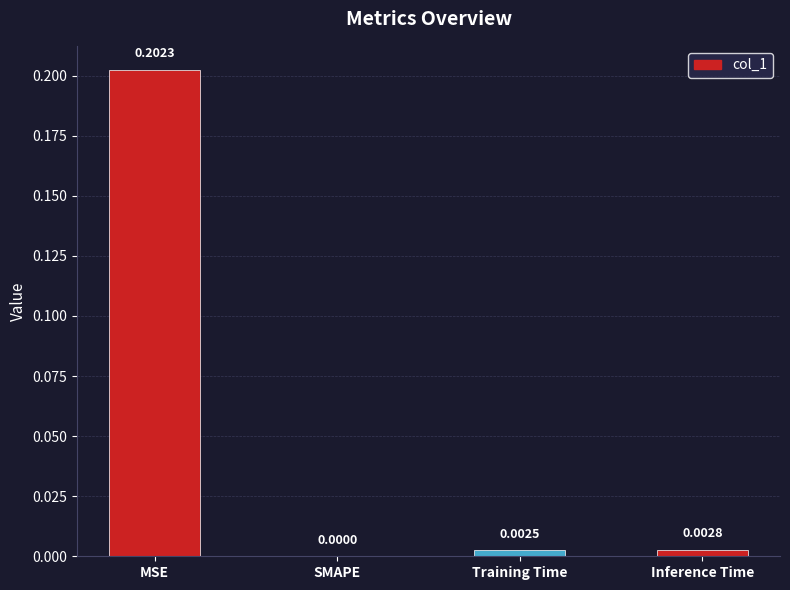

Between MSE and SMAPE, which is larger?

MSE